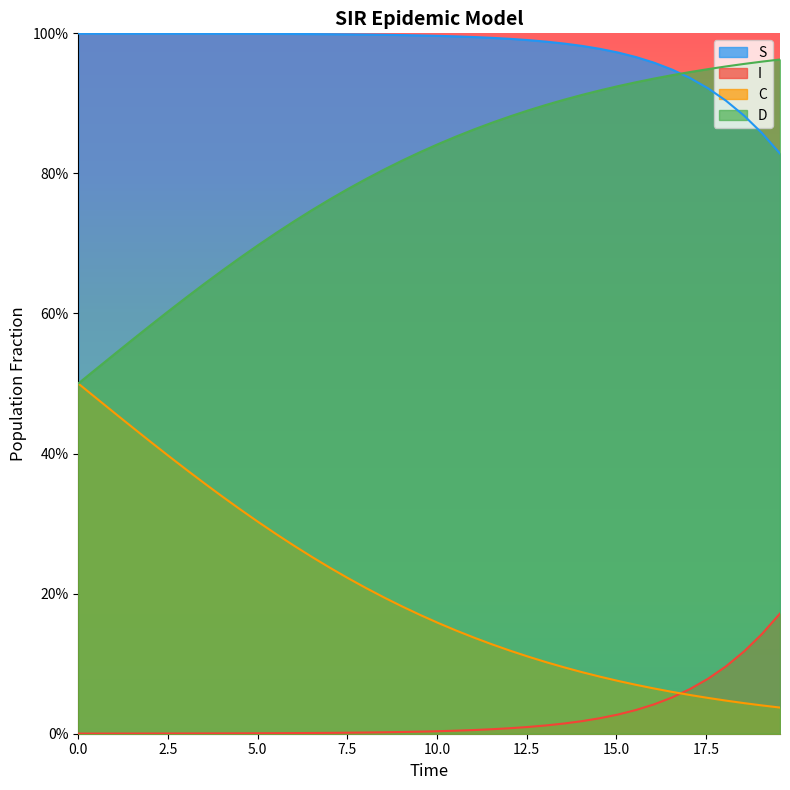

The value of I at 15 is 0.0. True or false?

False